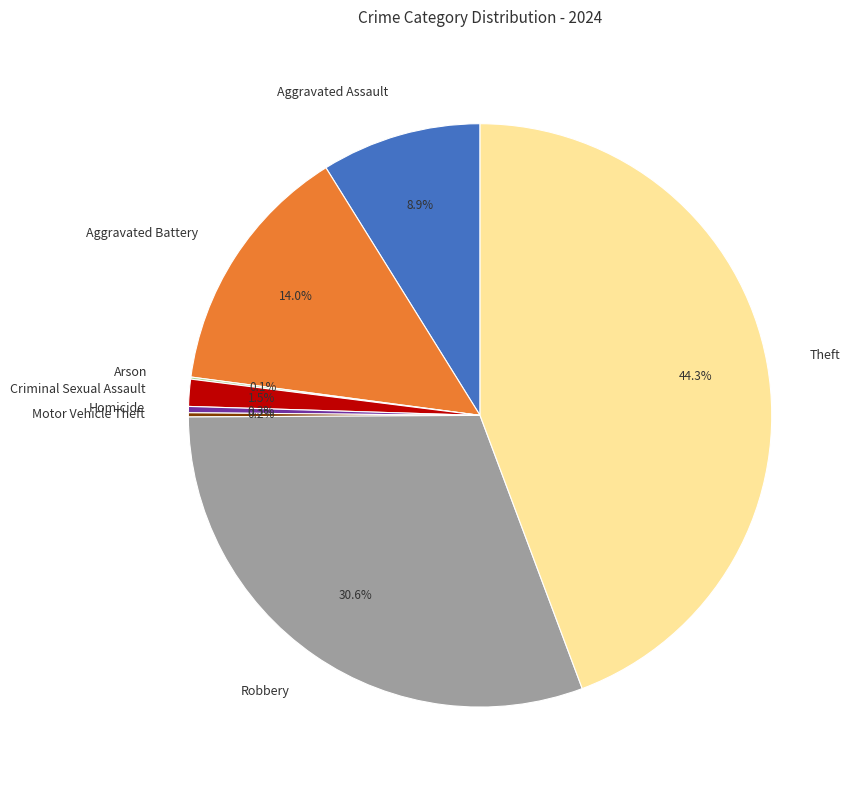

What is the largest slice in the pie chart?

Theft